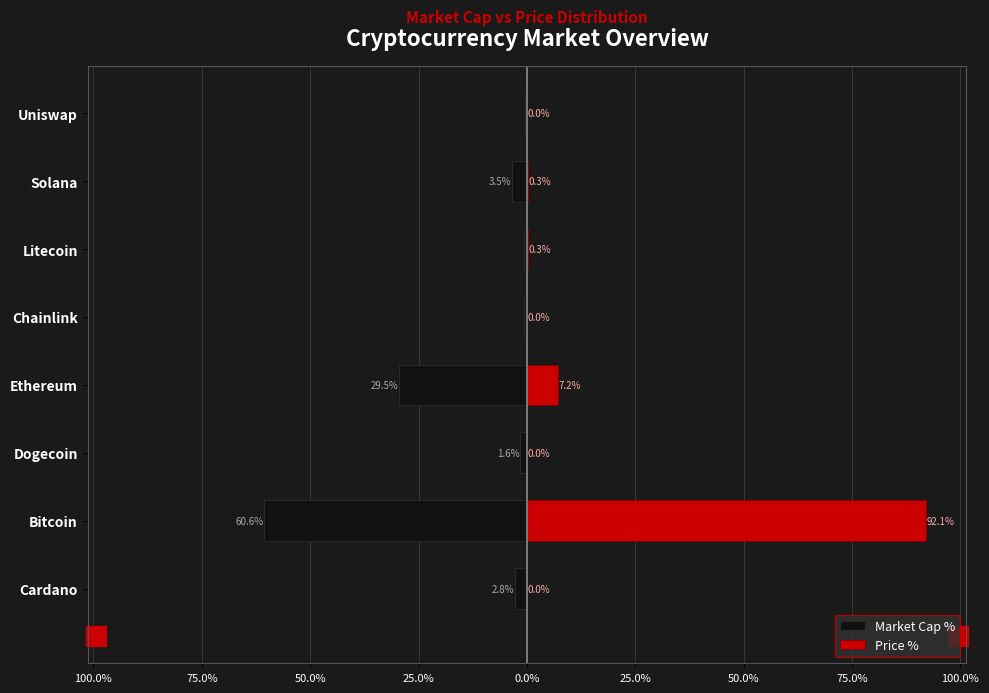

Does the chart contain stacked bars?

No